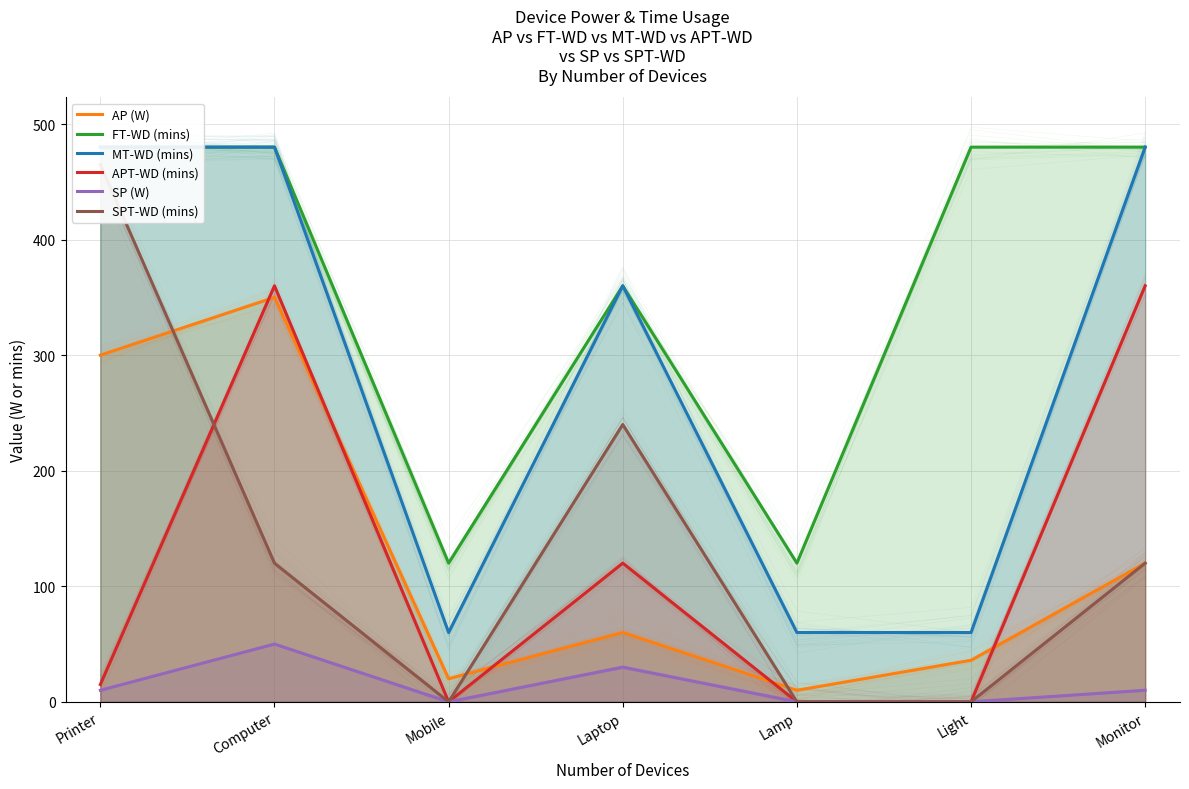

Reading left to right, list all the values displayed in this chart.

AP (W): 300	350	20	60	10	36	120
FT-WD (mins): 480	480	120	360	120	480	480
MT-WD (mins): 480	480	60	360	60	60	480
APT-WD (mins): 15	360	0	120	0	0	360
SP (W): 10	50	0	30	0	0	10
SPT-WD (mins): 465	120	0	240	0	0	120